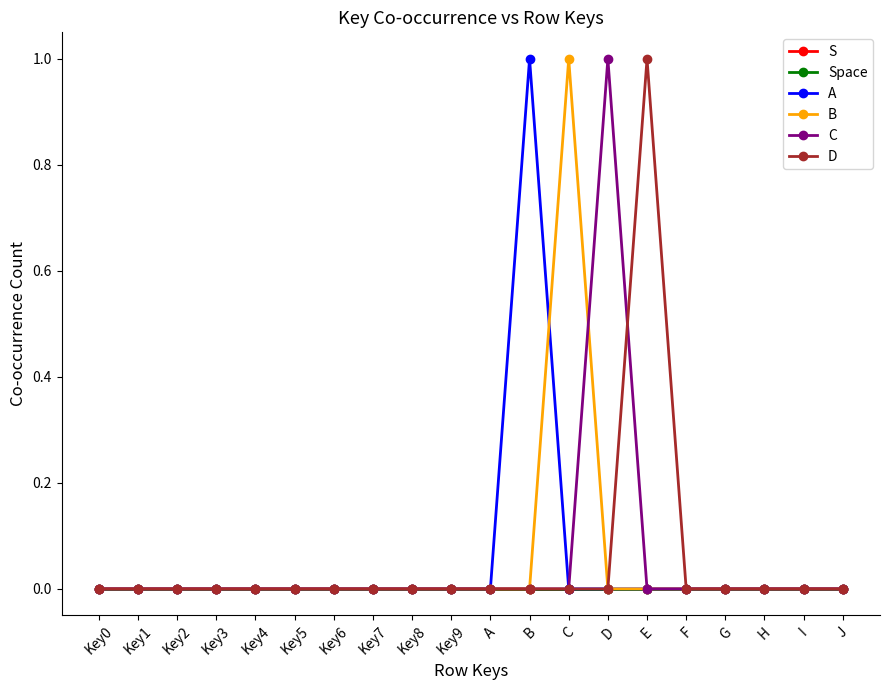

At which label does S reach its peak?

Key0